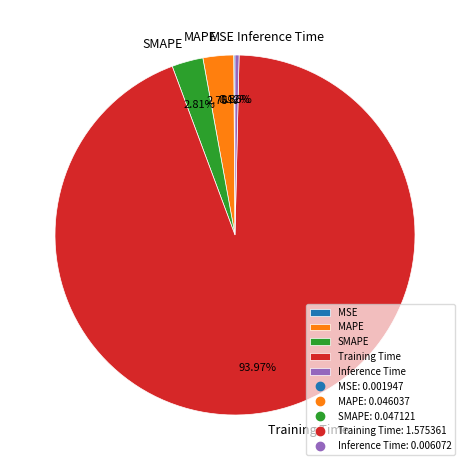

Is Training Time the majority of the pie?

Yes